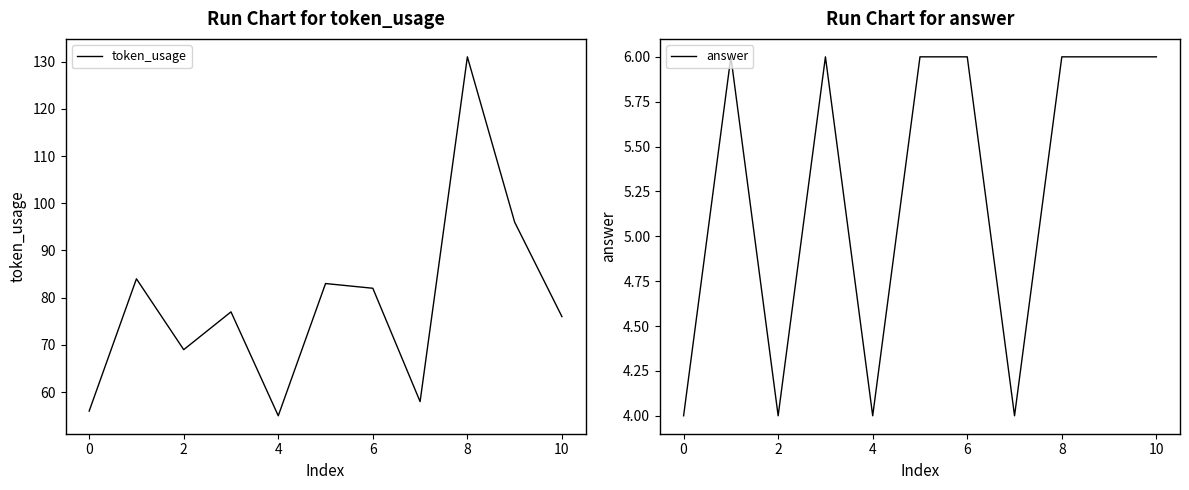

Which category has the lowest value in the token_usage series?

4